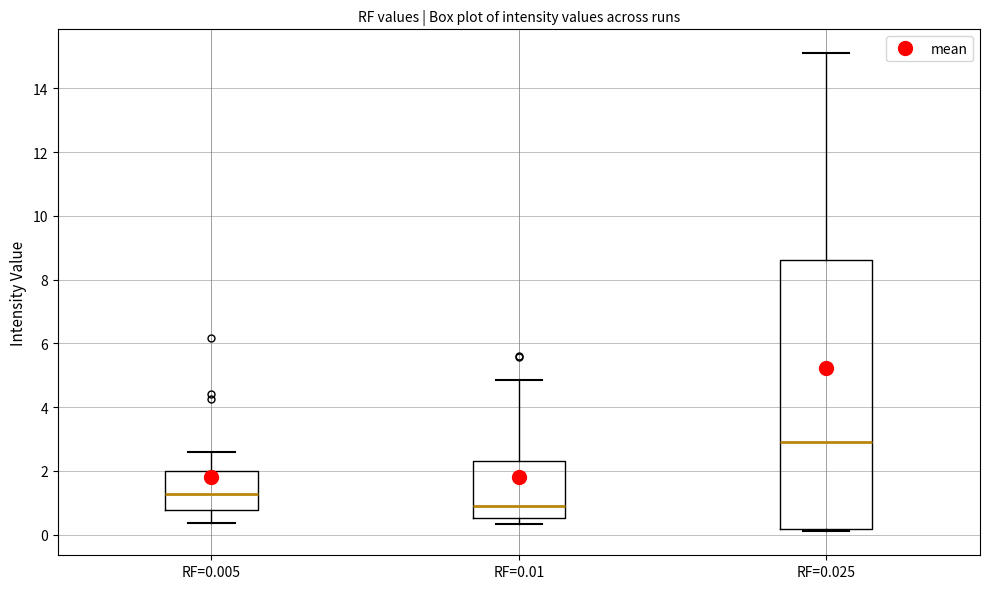

Reading left to right, read every box against the y-axis: the position of its median line, the range the box covers, and the ends of its whiskers. The values are not printed on the chart, so give them approximately, as read against the axis.

RF=0.005: median 1.2, box 0.8 to 2.0, whiskers 0.4 to 2.6
RF=0.01: median 1.0, box 0.6 to 2.4, whiskers 0.4 to 4.8
RF=0.025: median 3.0, box 0.2 to 8.6, whiskers 0.2 (just below the box's lower edge) to 15.2